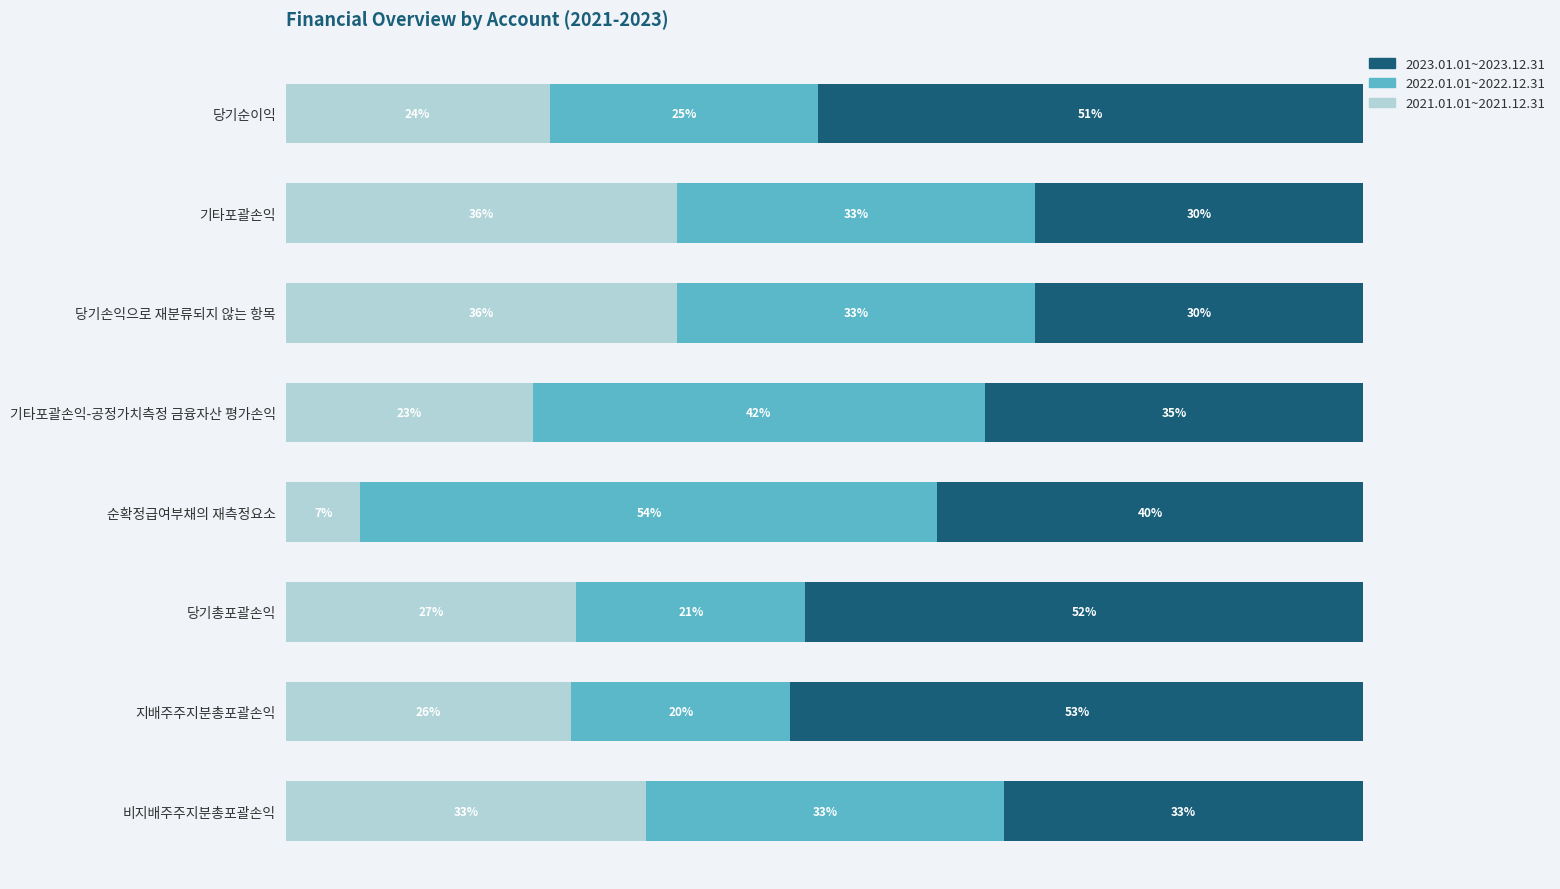

What are all the series names shown in the legend?

2023.01.01~2023.12.31, 2022.01.01~2022.12.31, 2021.01.01~2021.12.31